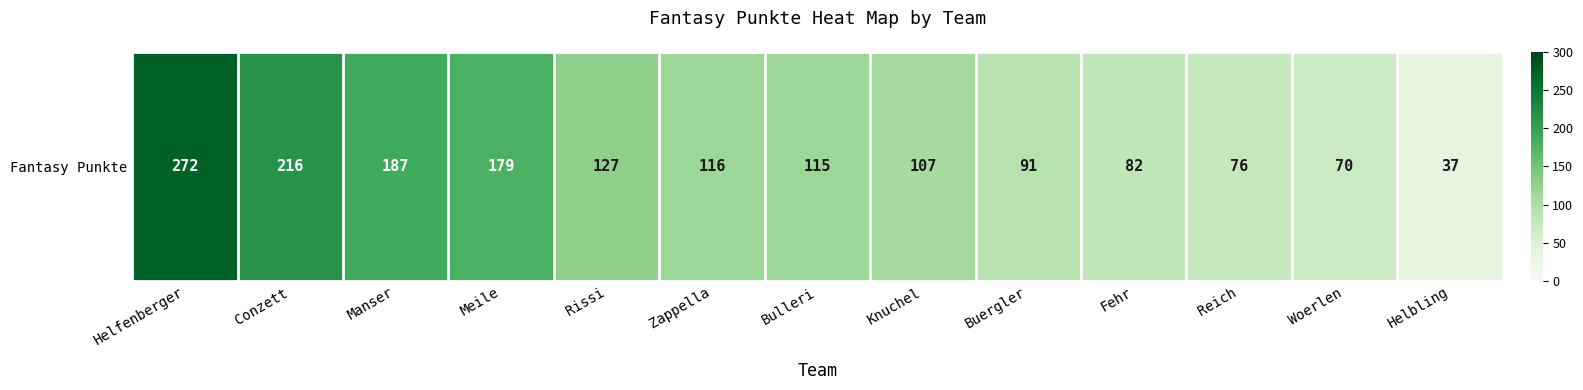

What is the difference between the values at Bulleri and Rissi?

12